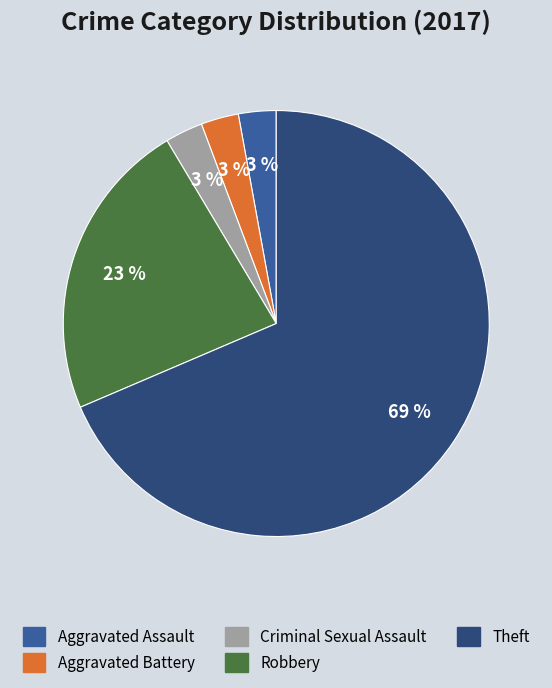

Is there any slice that represents more than half of the pie?

Yes